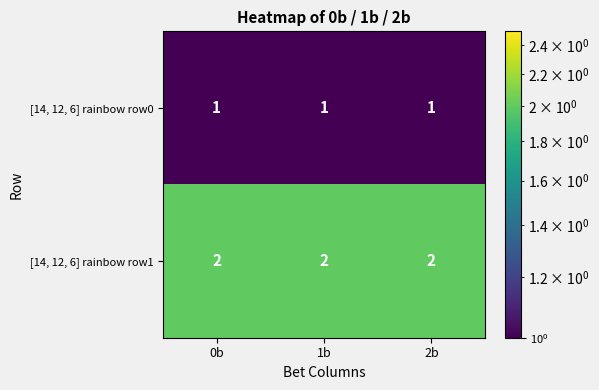

List the series in order of their peak value, highest first.

[14, 12, 6] rainbow row1, [14, 12, 6] rainbow row0